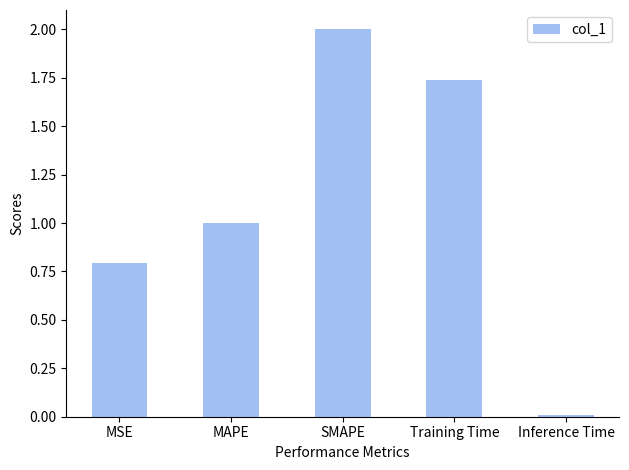

What is the difference between the maximum and minimum values?

2.0